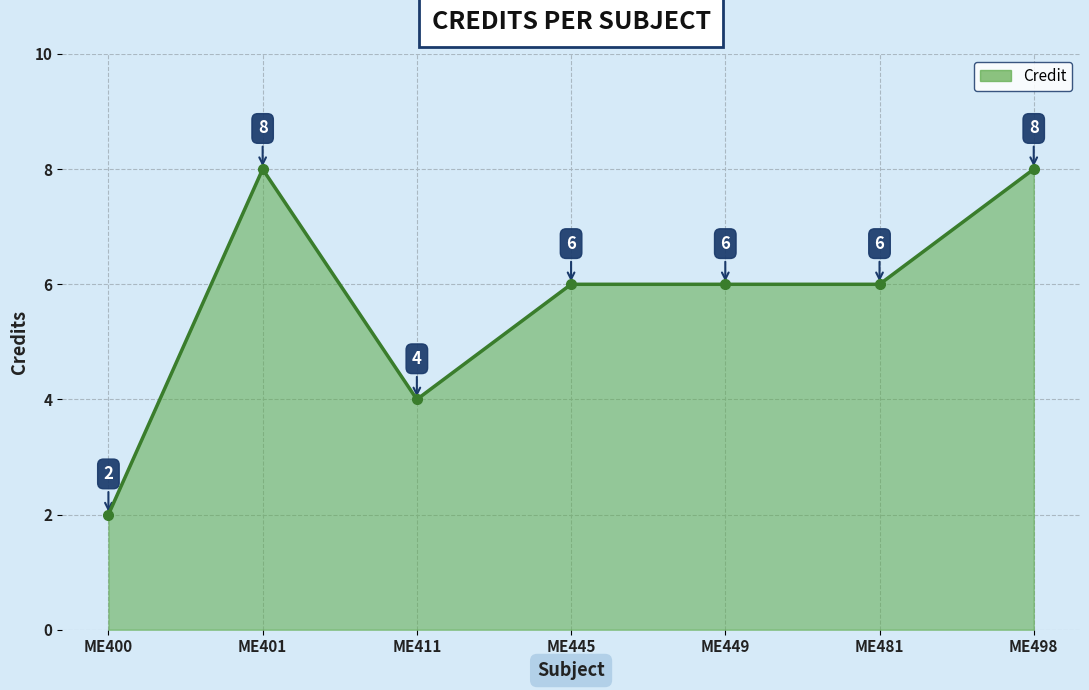

What value does the data have at ME445?

6